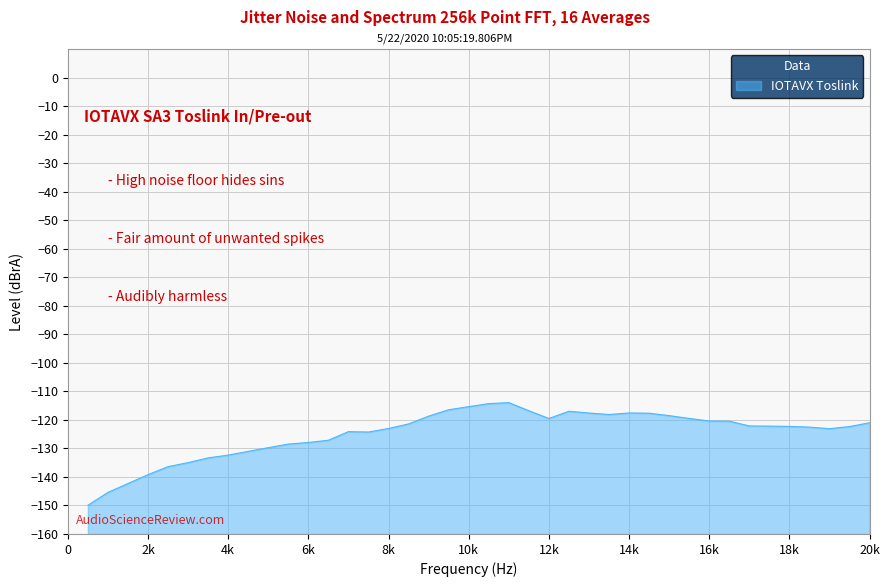

What is the smallest value displayed?

-149.9